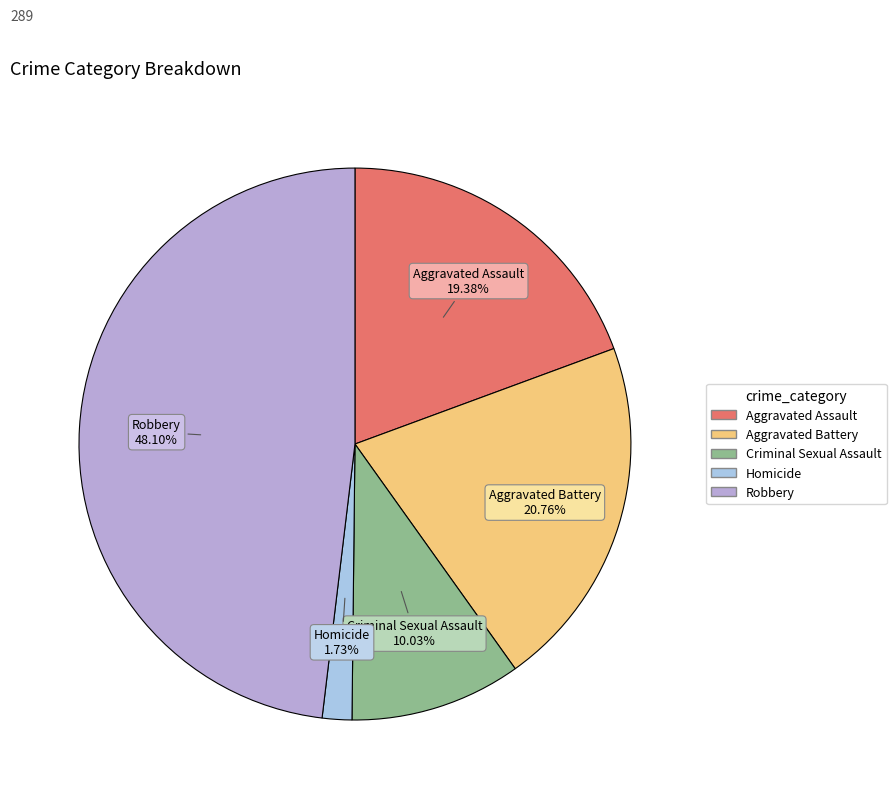

To the nearest percent, what is the average slice percentage?

20%